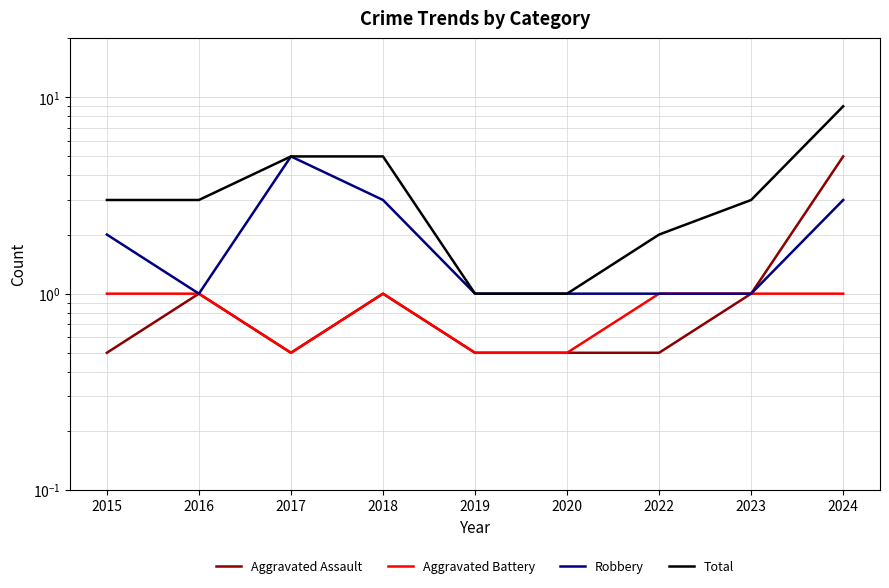

How many values in the Total series exceed 3?

3